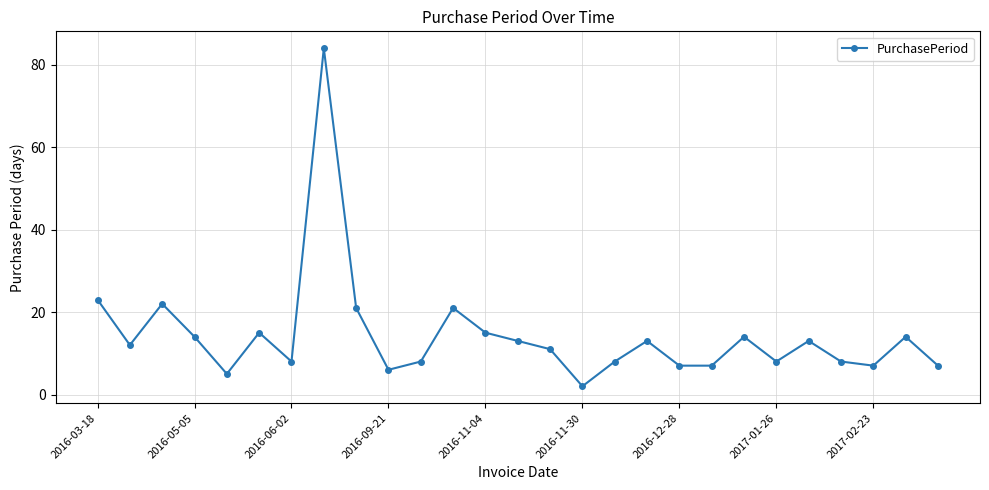

What is the difference between the second highest and second lowest values?

18